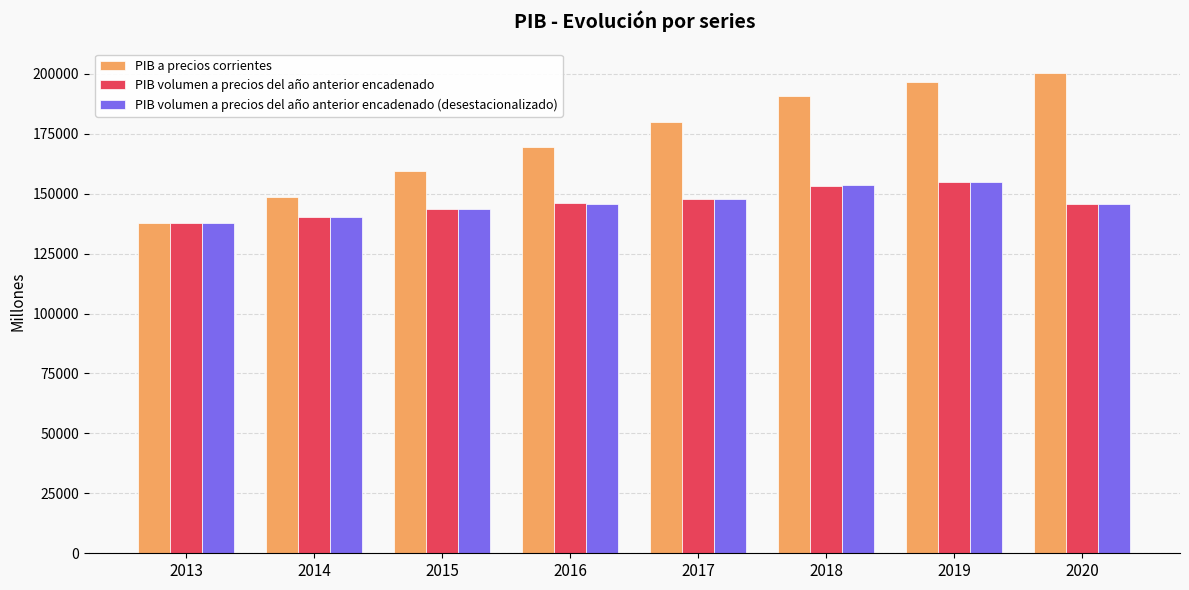

Between 2013 and 2015, which series saw the biggest shift?

PIB a precios corrientes